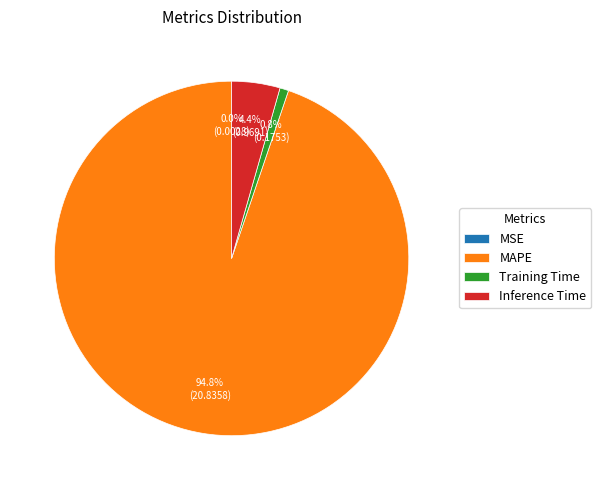

What portion of the pie excludes Inference Time?

95.6%